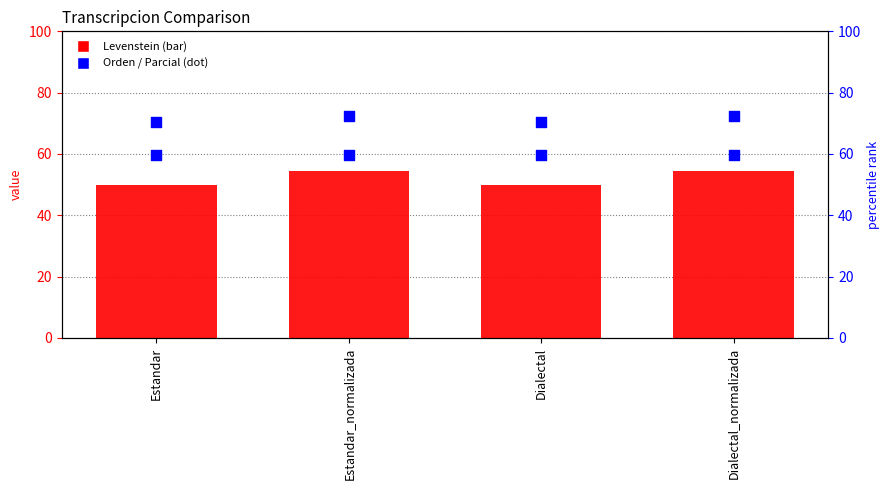

Which series reaches the minimum Y coordinate?

Levenstein